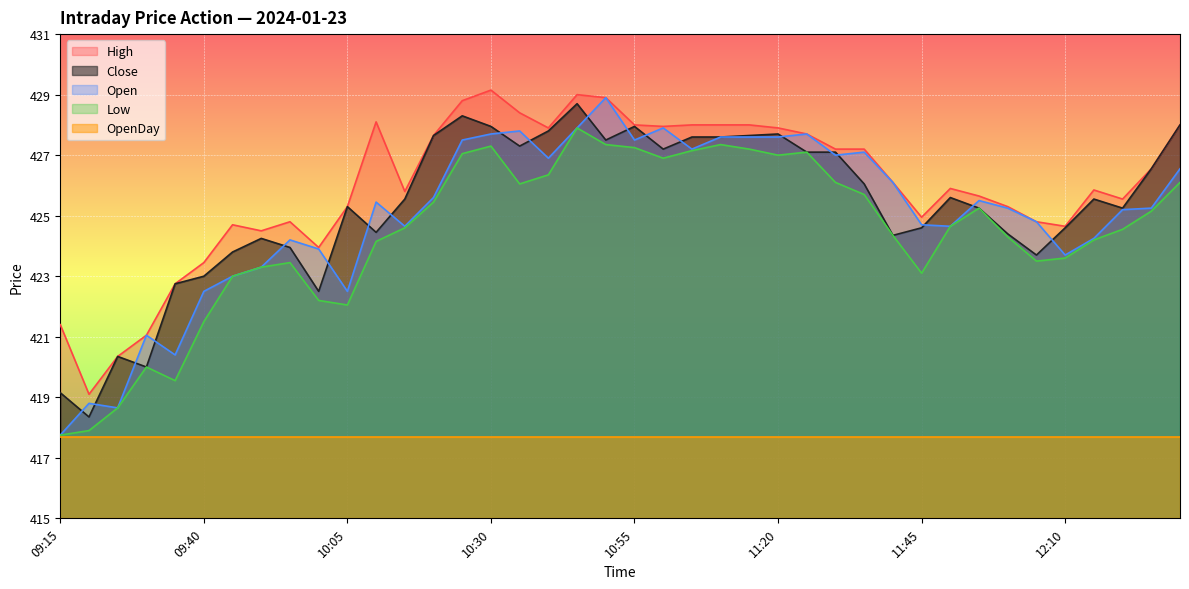

Between 09:20 and 11:20, which series saw the biggest shift?

Close